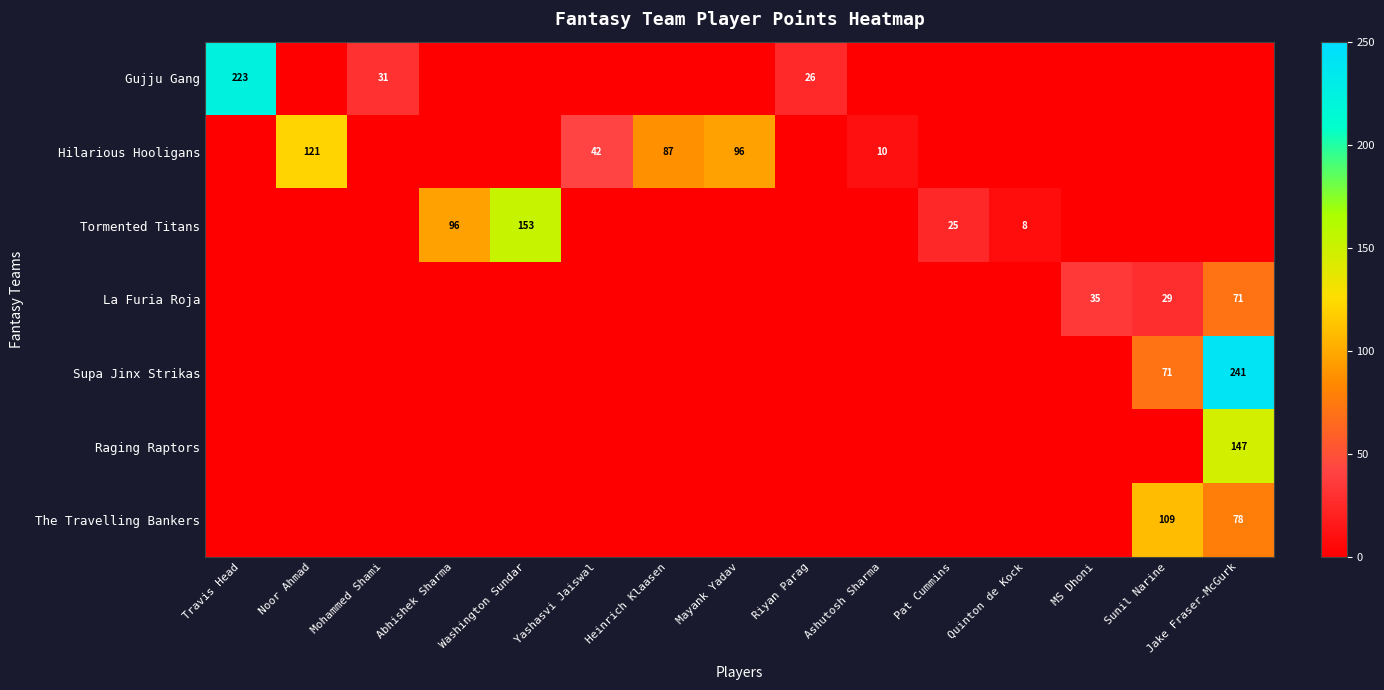

True or false: Tormented Titans has a value of 219 at Washington Sundar.

False